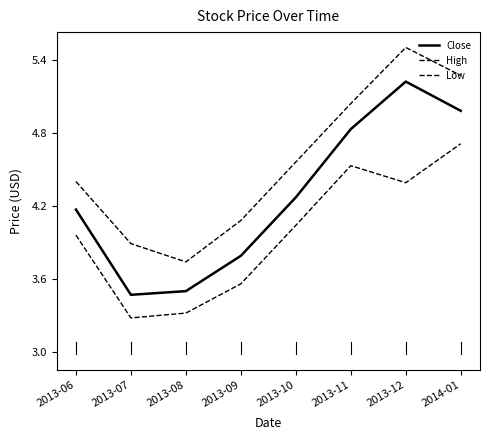

Which category has the lowest value in the Close series?

2013-07